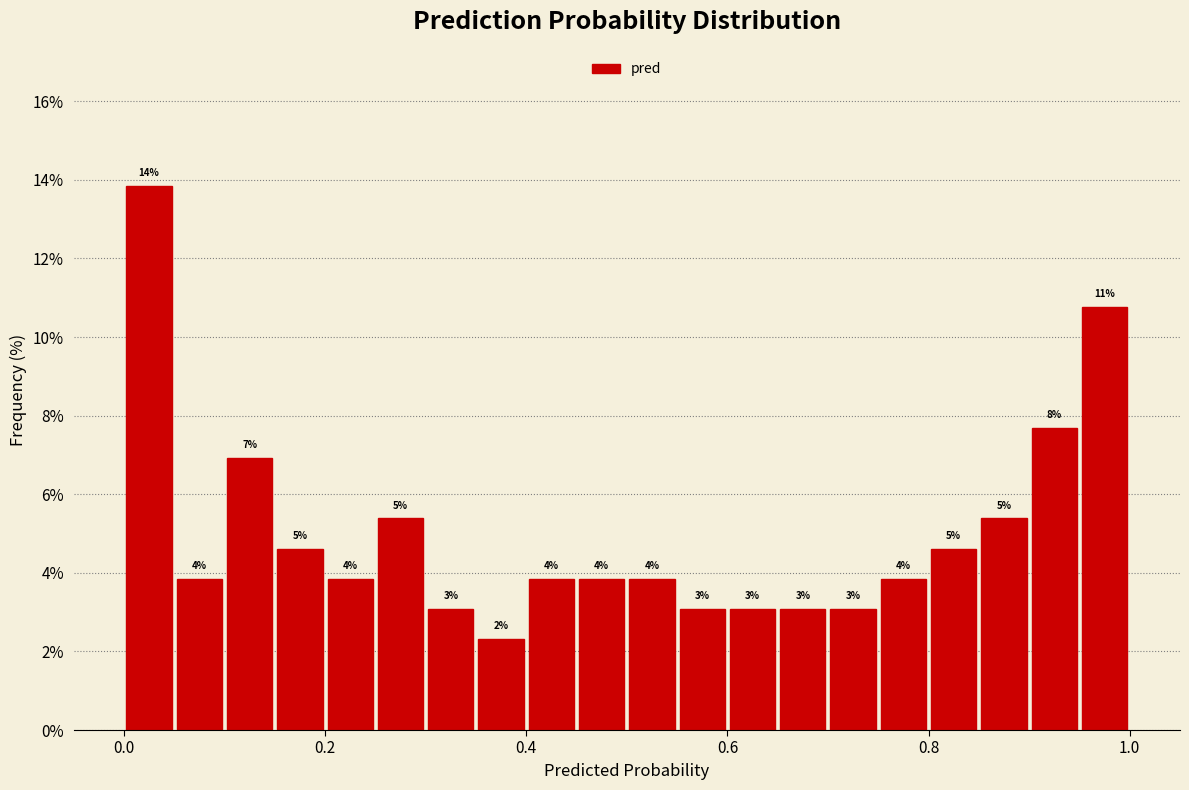

Around what value on the x-axis is the tallest bar? Give the approximate position of its centre, as read against the axis.

0.02